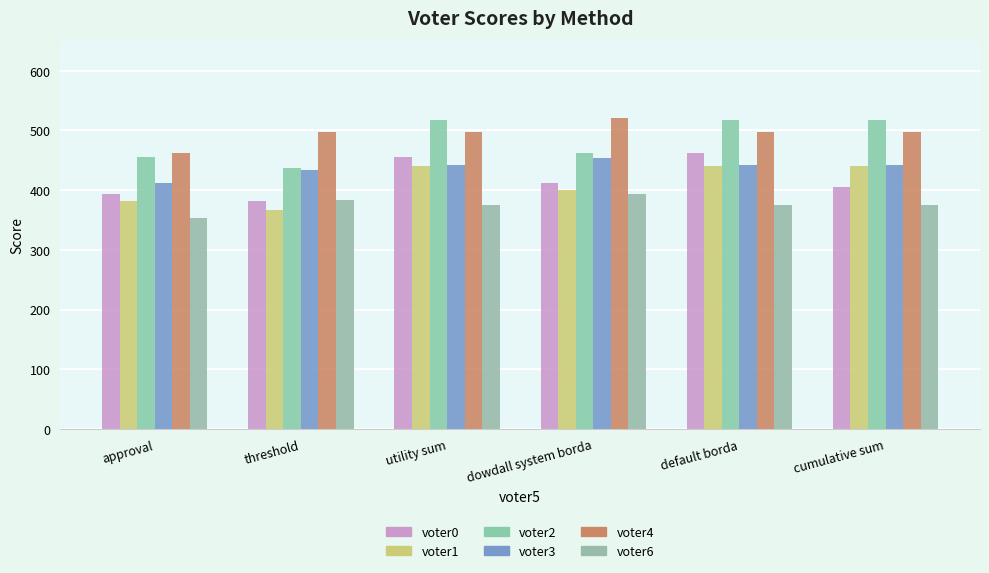

At which category is the sum across all series the highest?

default borda